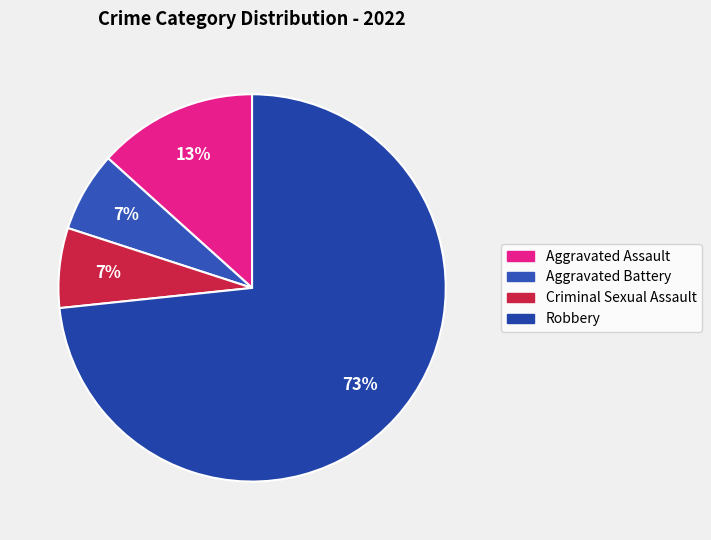

Is there a majority slice in this chart?

Yes